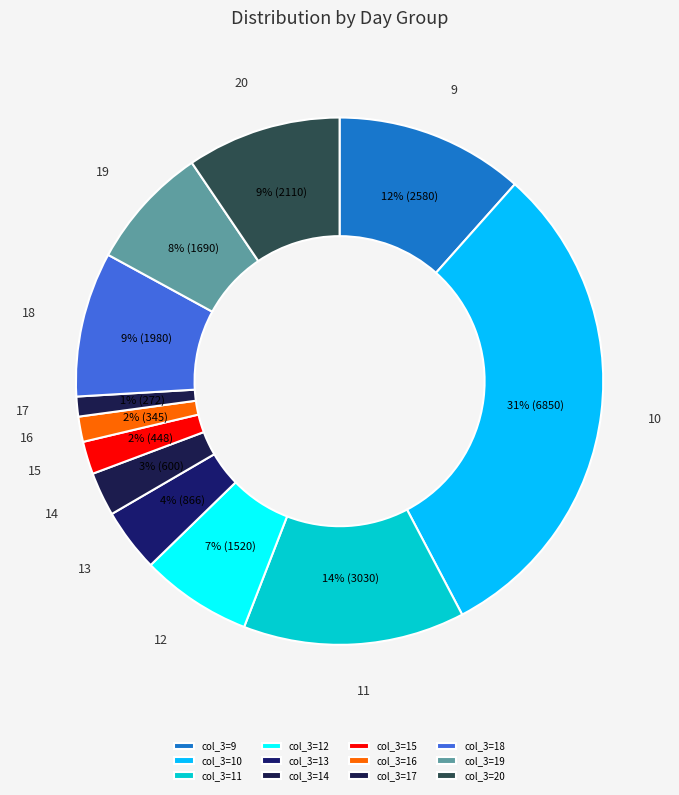

True or false: 13 accounts for 13% of the total.

False